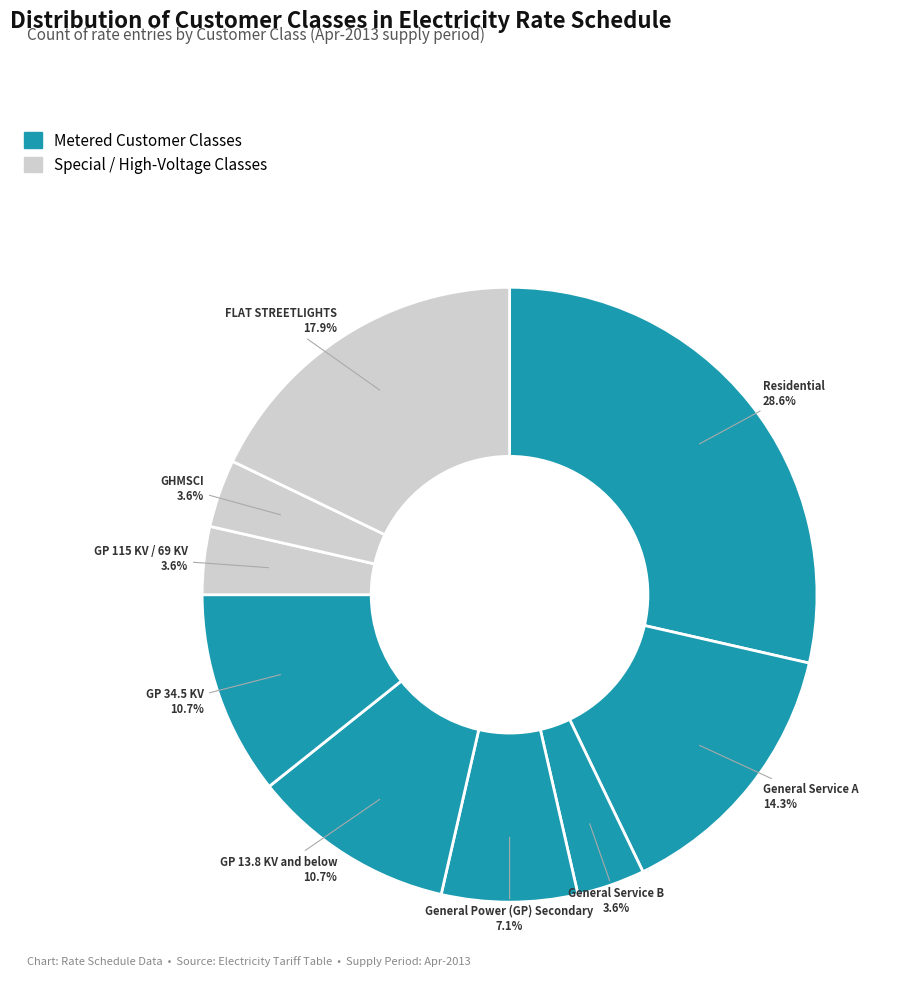

To the nearest percent, what is the combined percentage of GP 115 KV / 69 KV and General Service A?

18%